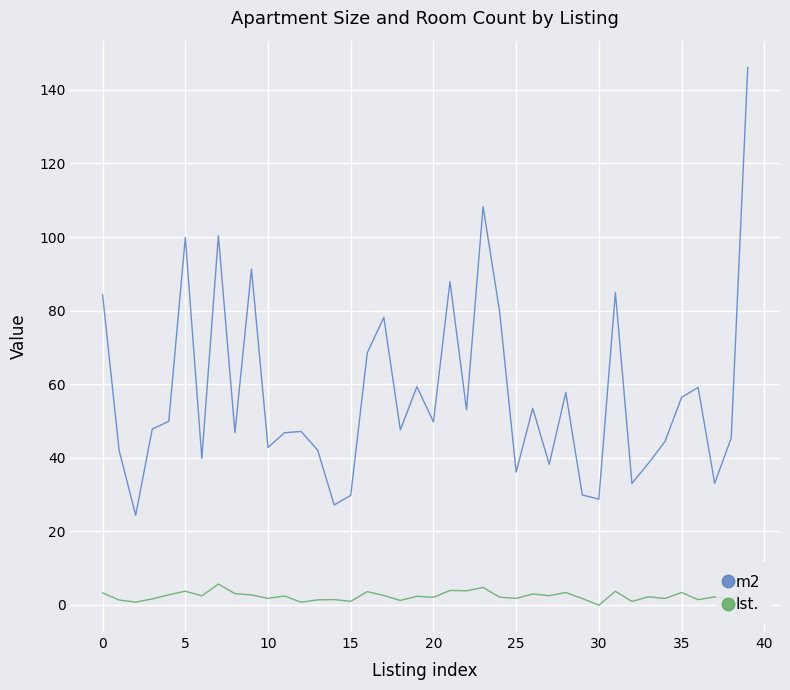

Which series has the largest range (max minus min)?

m2